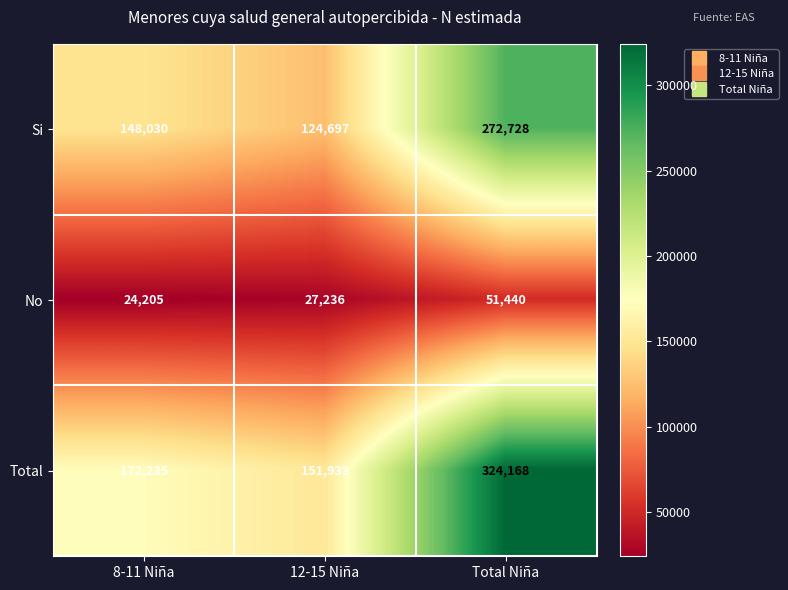

Reading left to right, transcribe all the data shown in this chart.

Si: 8-11 Niña=148030	12-15 Niña=124697	Total Niña=272728
No: 8-11 Niña=24205	12-15 Niña=27236	Total Niña=51440
Total: 8-11 Niña=172235	12-15 Niña=151933	Total Niña=324168